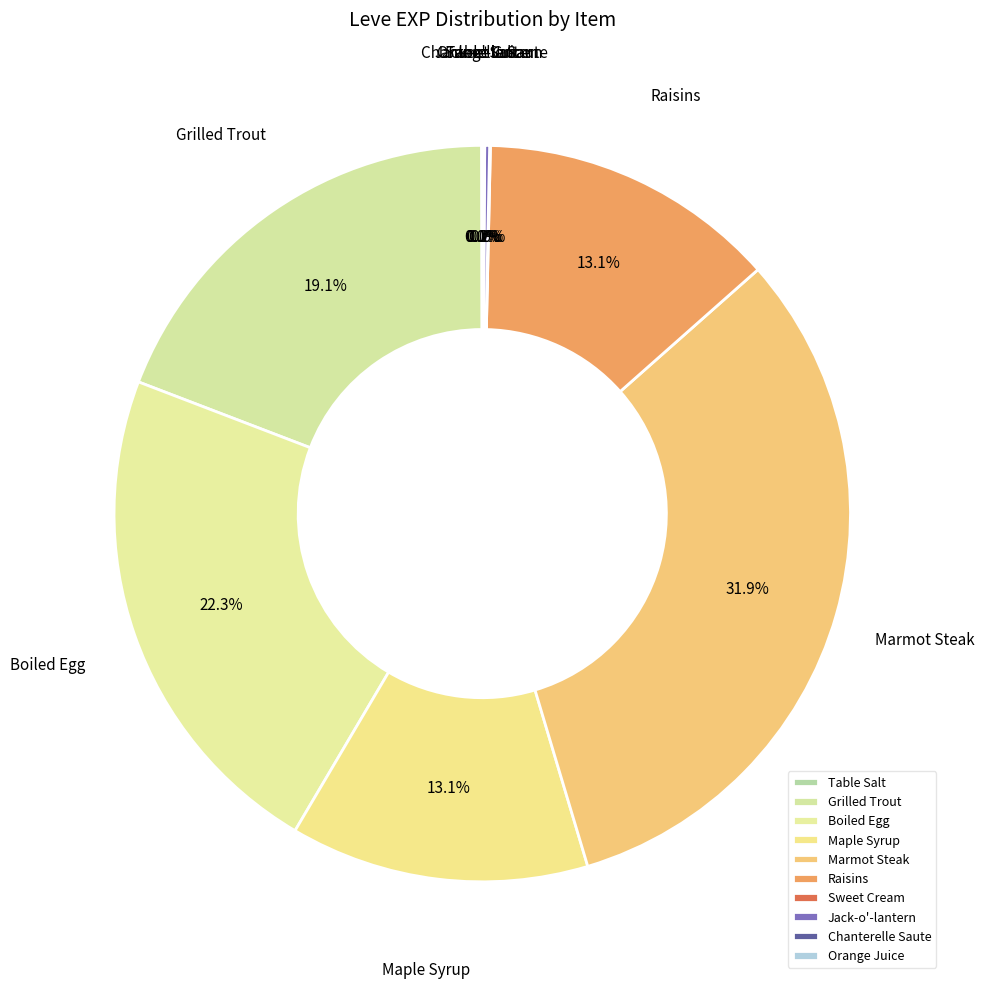

How much of the chart is everything except Maple Syrup?

86.9%